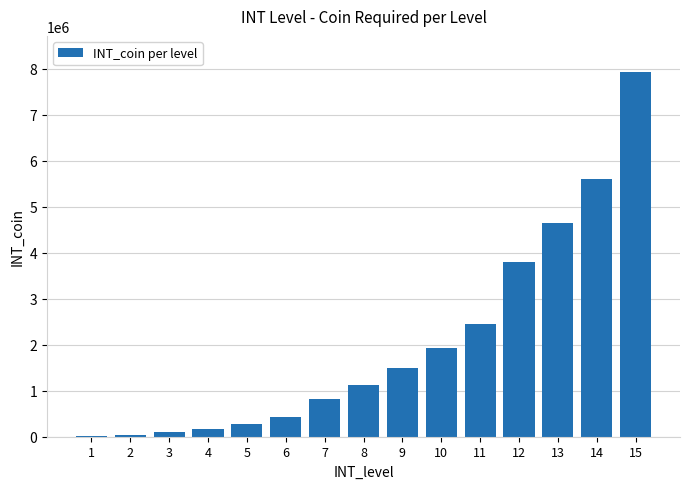

What is the sum of all values?

30822600